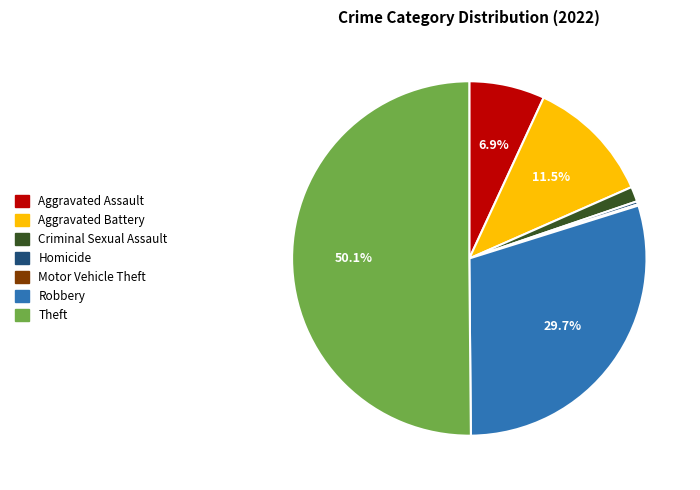

Approximately how many times larger is the value at Criminal Sexual Assault compared to Homicide?

4.8